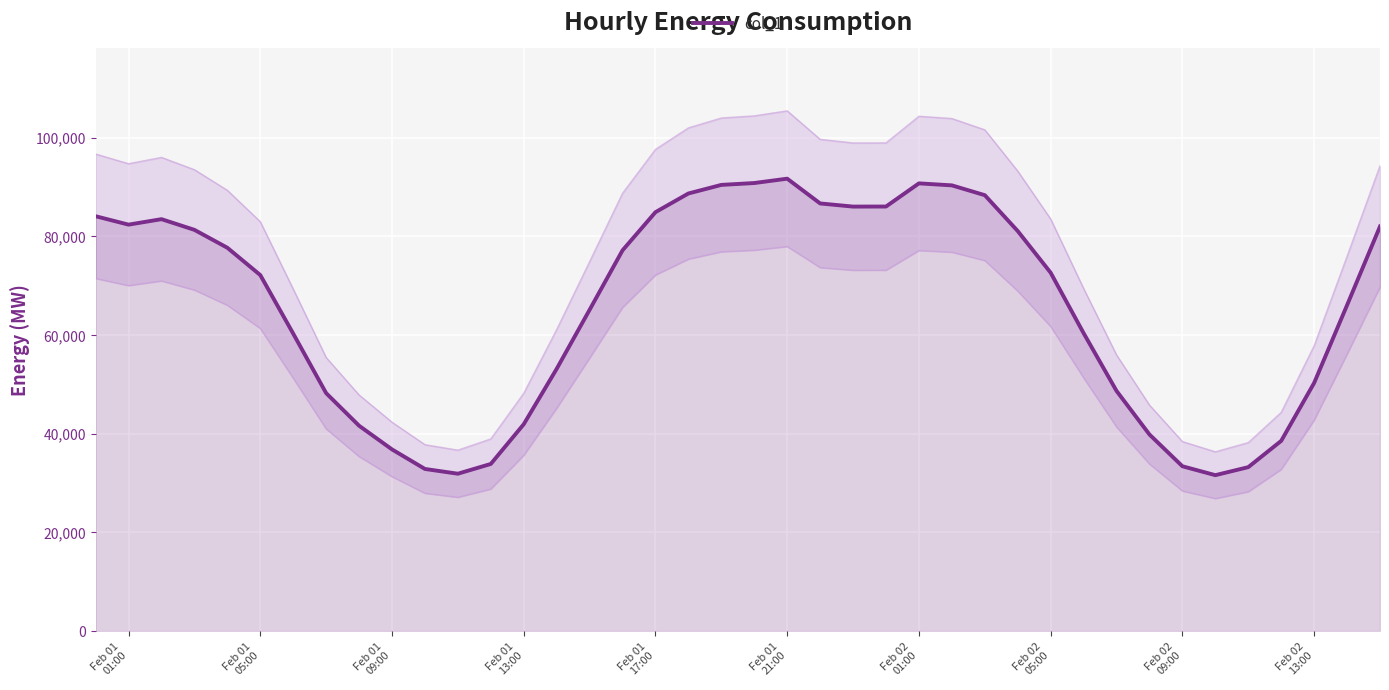

True or false: the data shows 113880 at Feb 02 05:00.

False